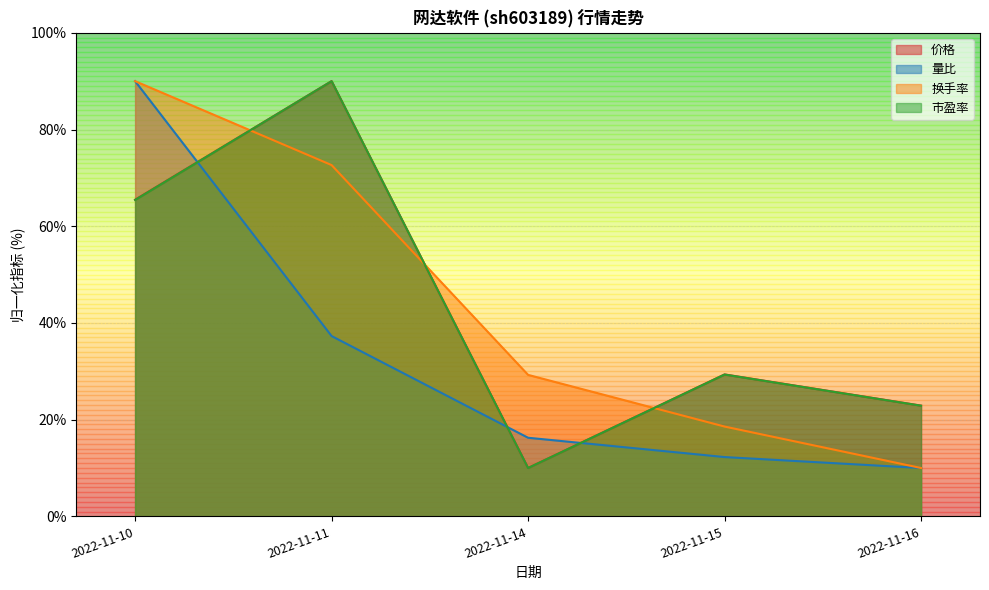

Between 2022-11-16 and 2022-11-11, which is larger?

2022-11-11